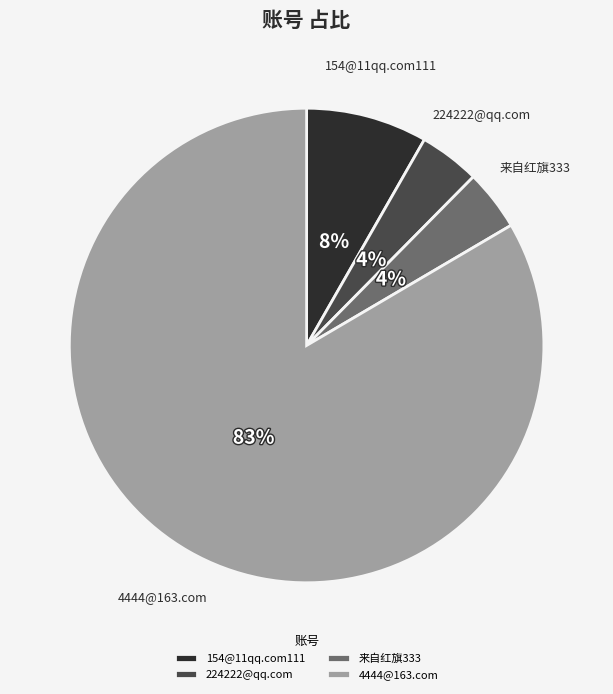

What is the majority slice?

4444@163.com